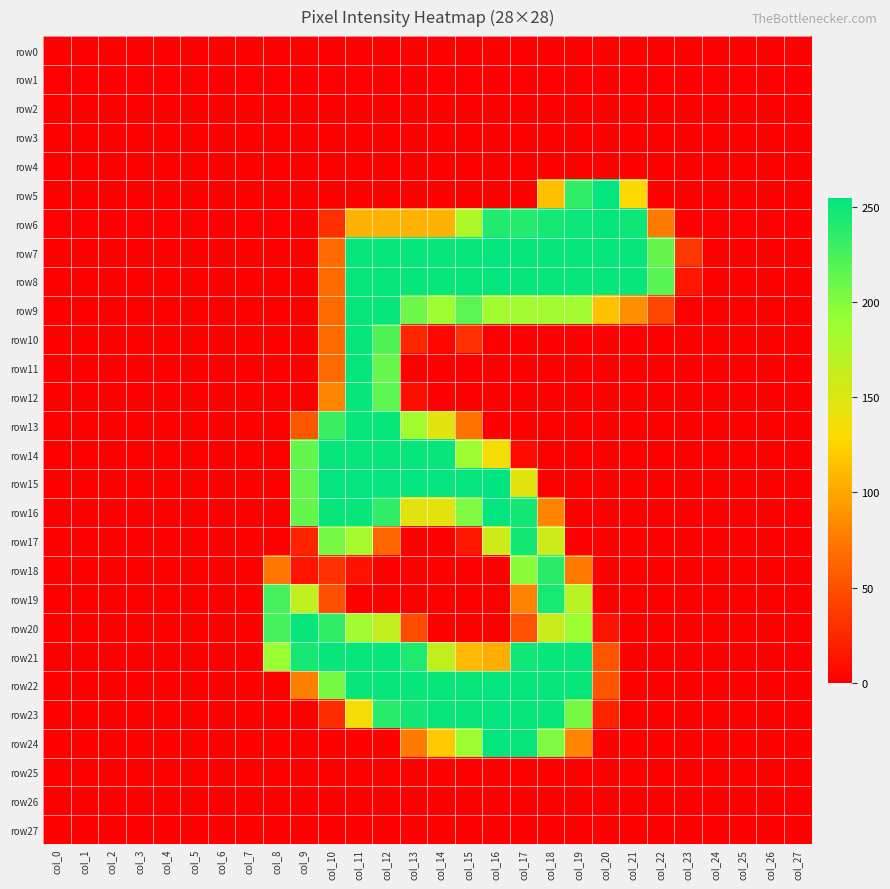

How many categories are shown in the chart?

28